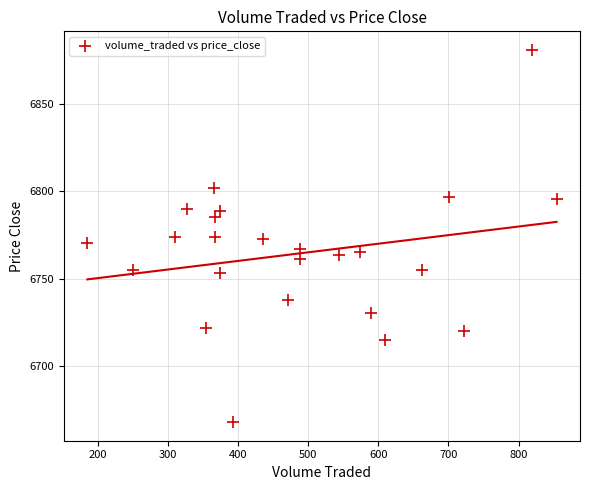

What is the range of X values (max minus min)?

669.8